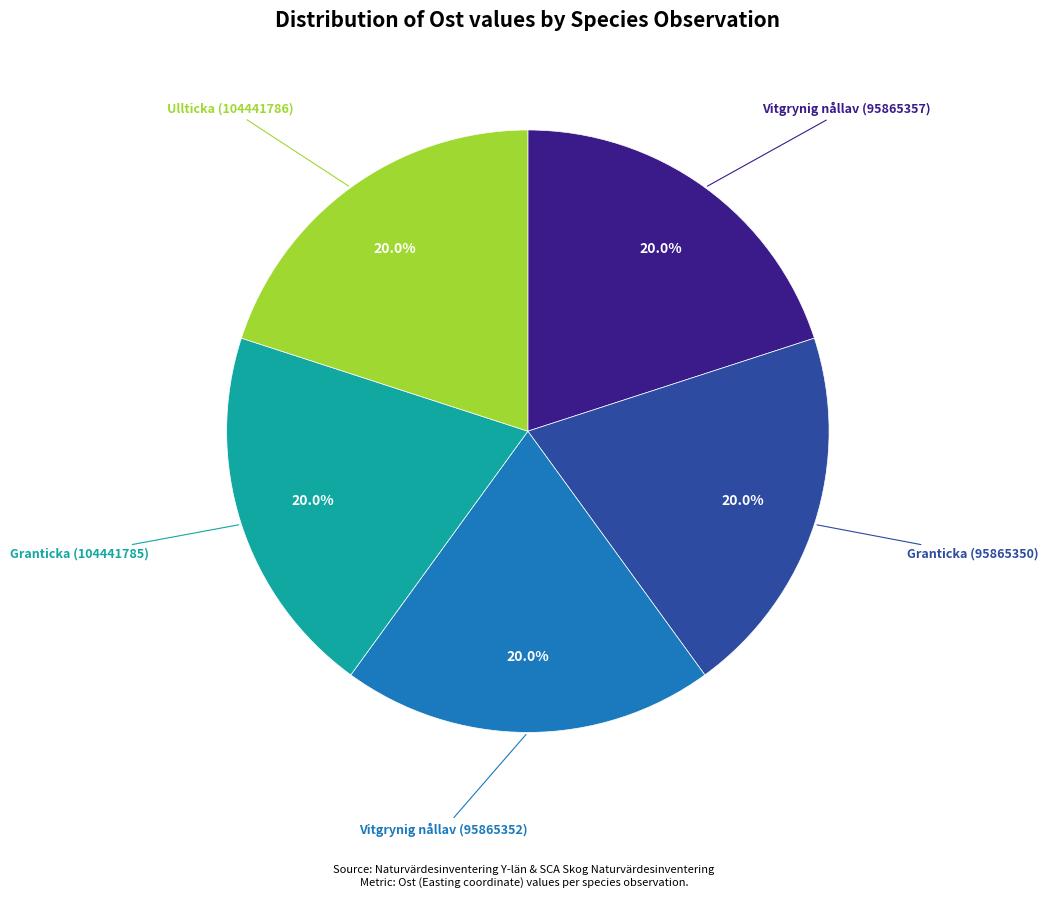

Does any single category account for the majority?

No